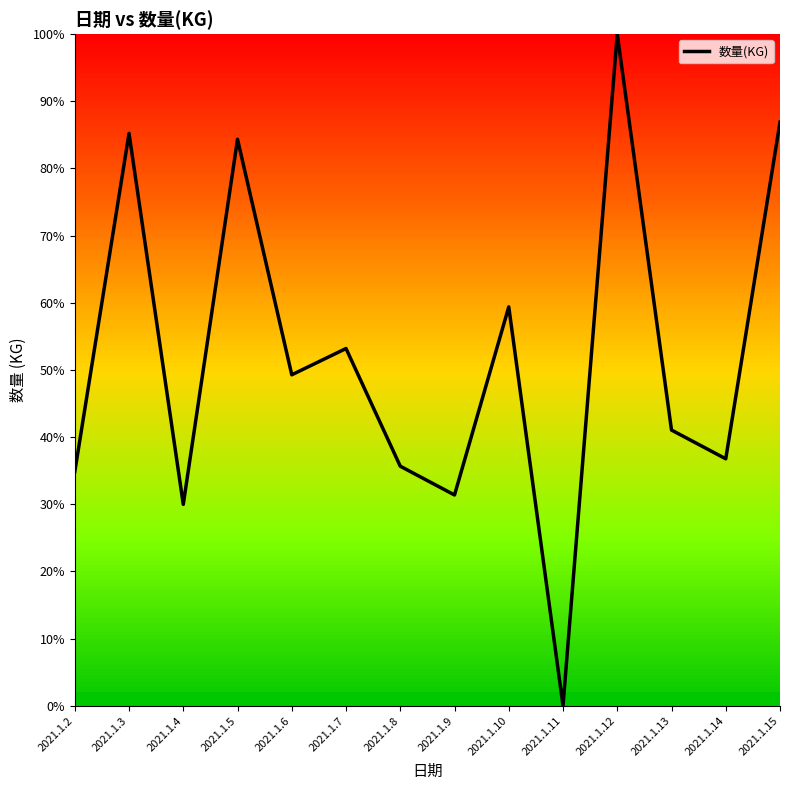

Reading right to left, transcribe all the data shown in this chart.

86.9	36.8	41.0	100.0	0.0	59.4	31.4	35.7	53.2	49.3	84.3	30.0	85.2	34.8